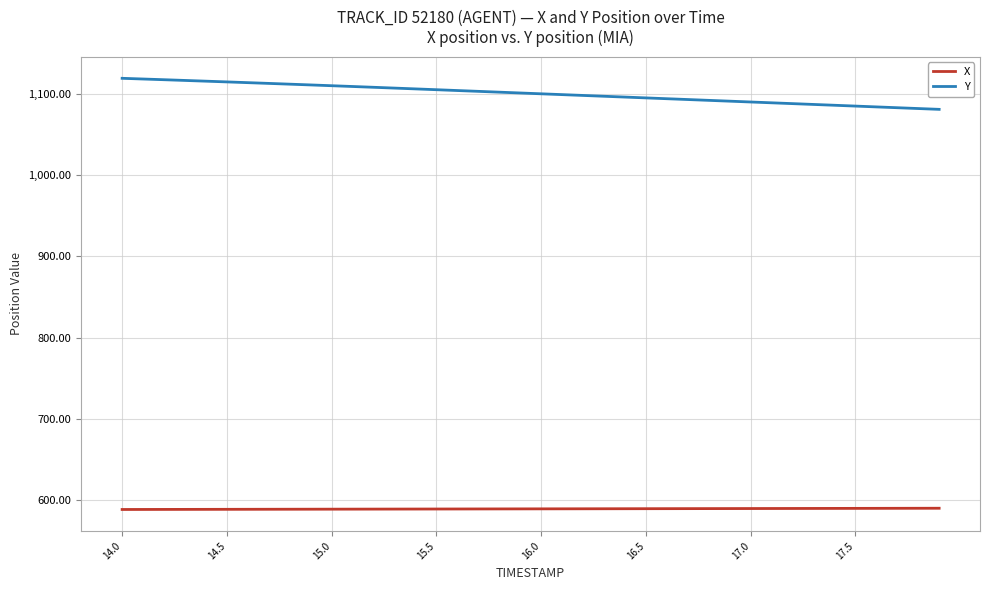

Which series has the largest range (max minus min)?

Y